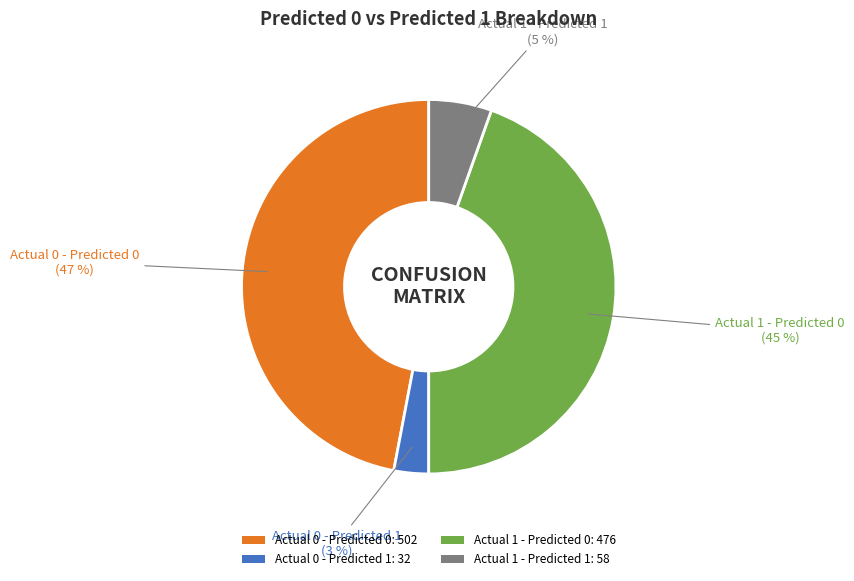

Is there a majority slice in this chart?

No